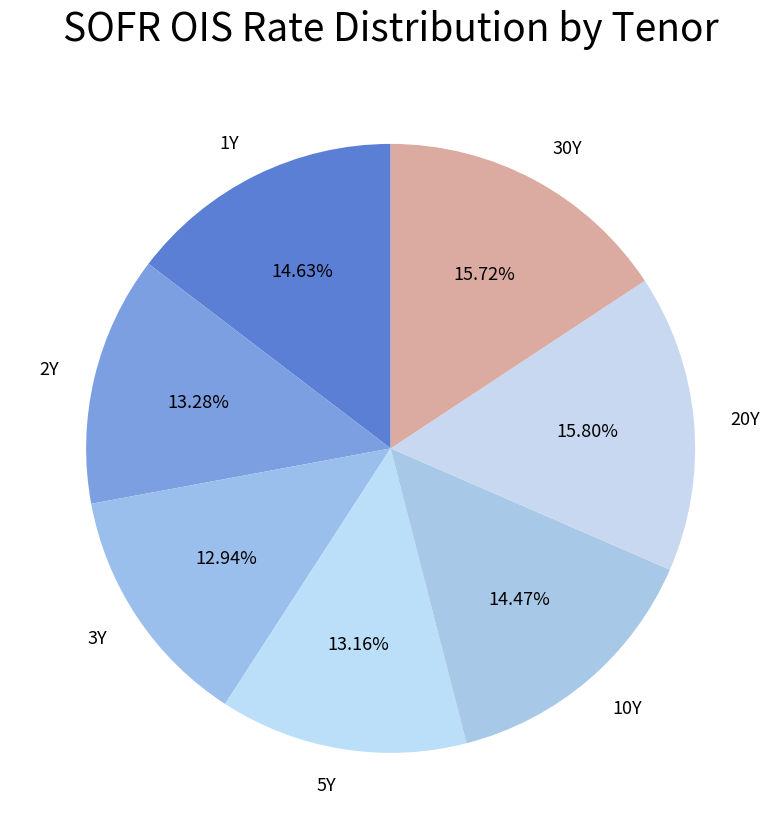

Does any single category account for the majority?

No